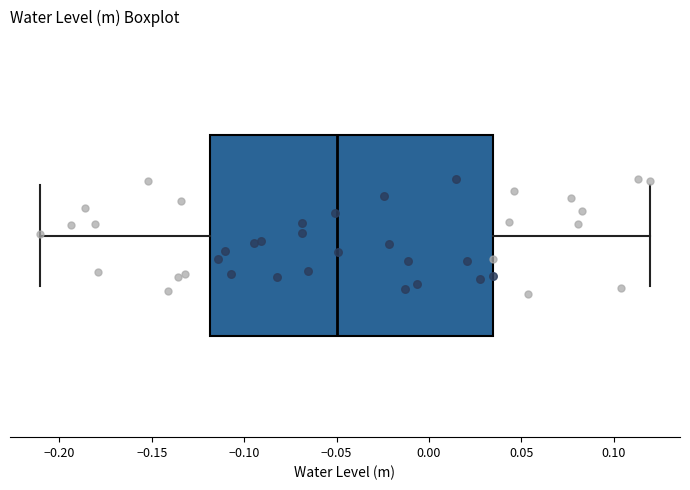

Read this box plot against the x-axis: the position of the median line, the range covered by the box, and the ends of both whiskers. The values are not printed on the chart, so give them approximately, as read against the axis.

median -0.050, box -0.120 to 0.035, whiskers -0.210 to 0.120